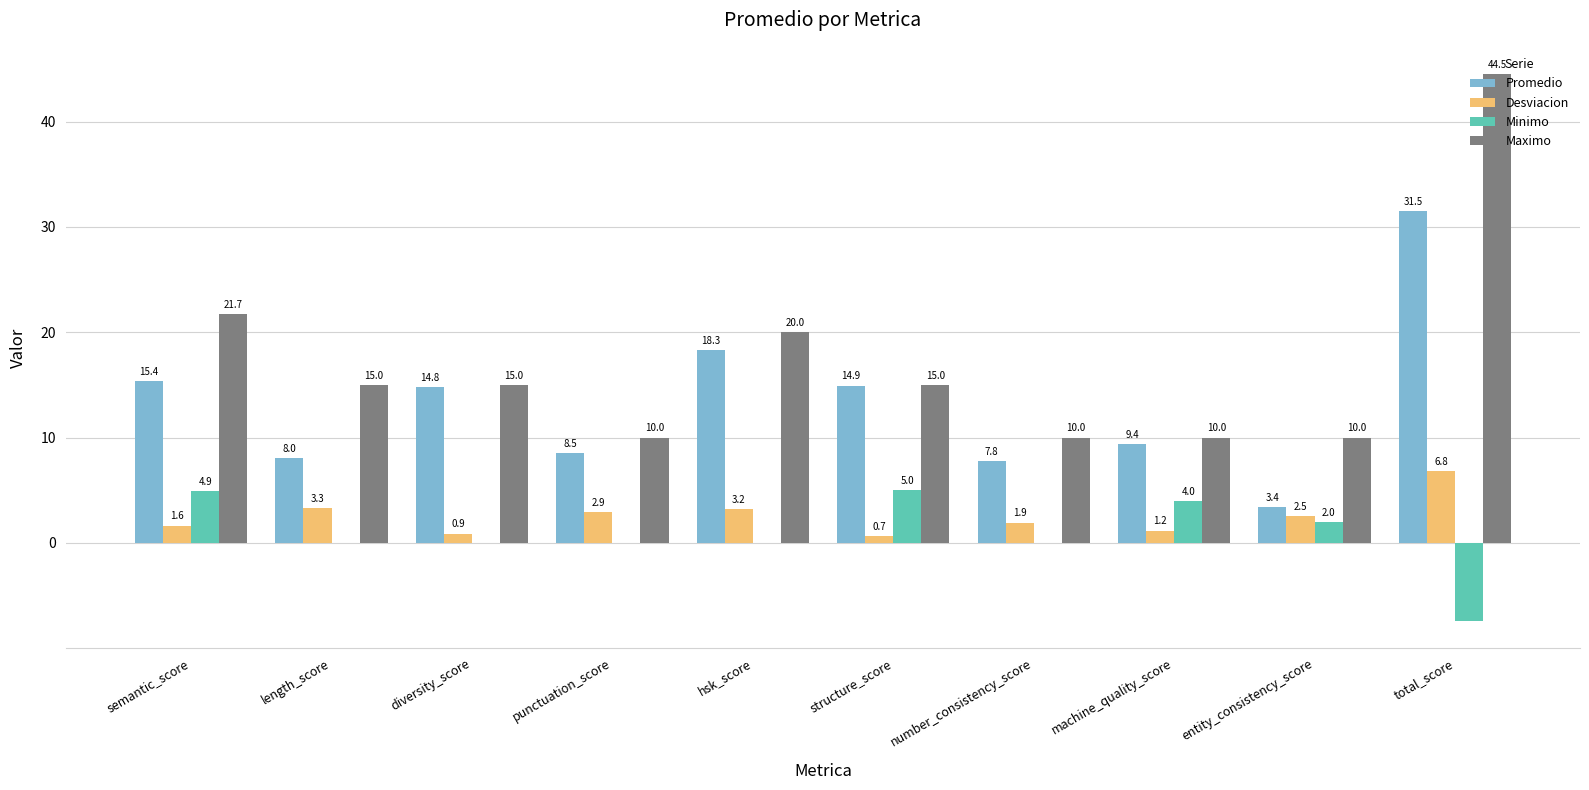

How many series are shown in this chart?

4